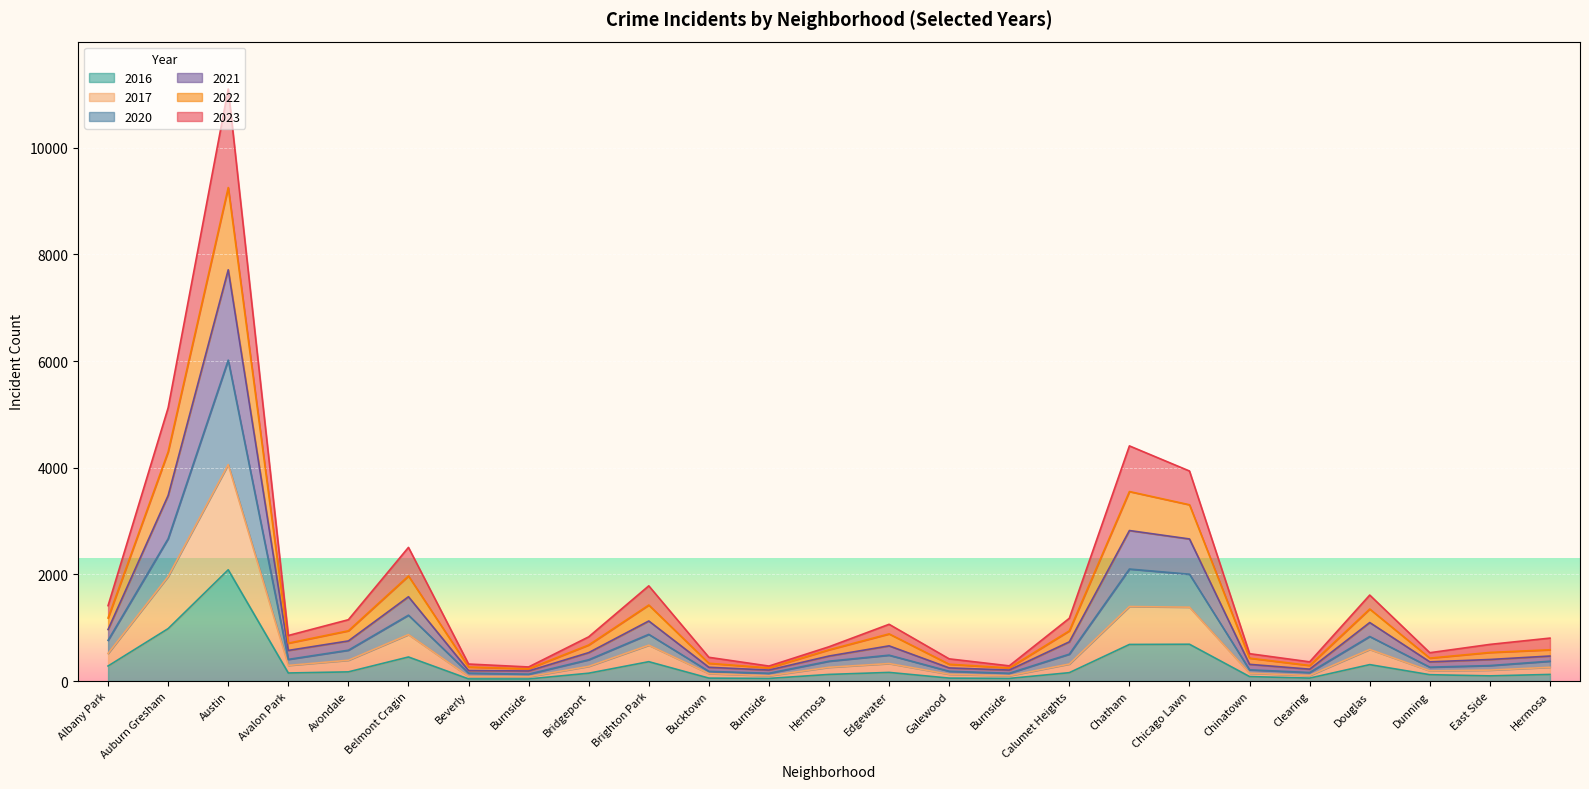

True or false: 2021 and 2023 cross at least once.

False